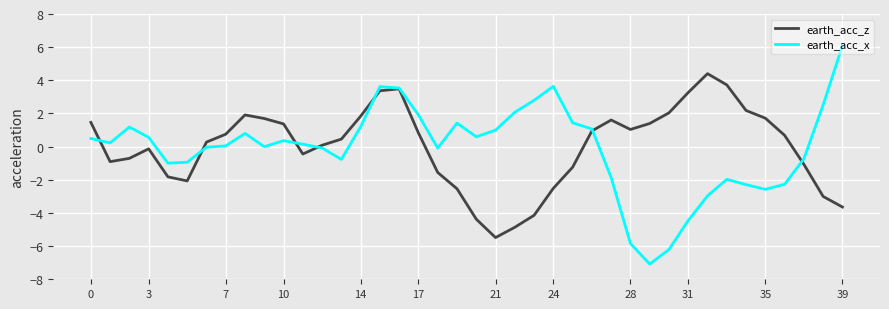

Rank the series by their maximum value, from highest to lowest.

earth_acc_x, earth_acc_z